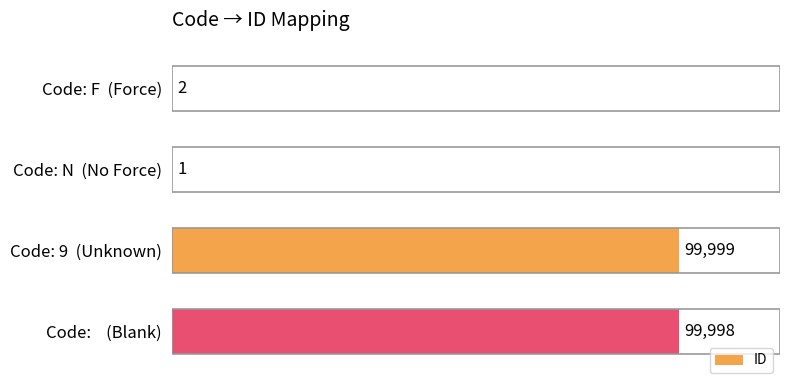

The value at Code:    (Blank) is 99998. True or false?

True